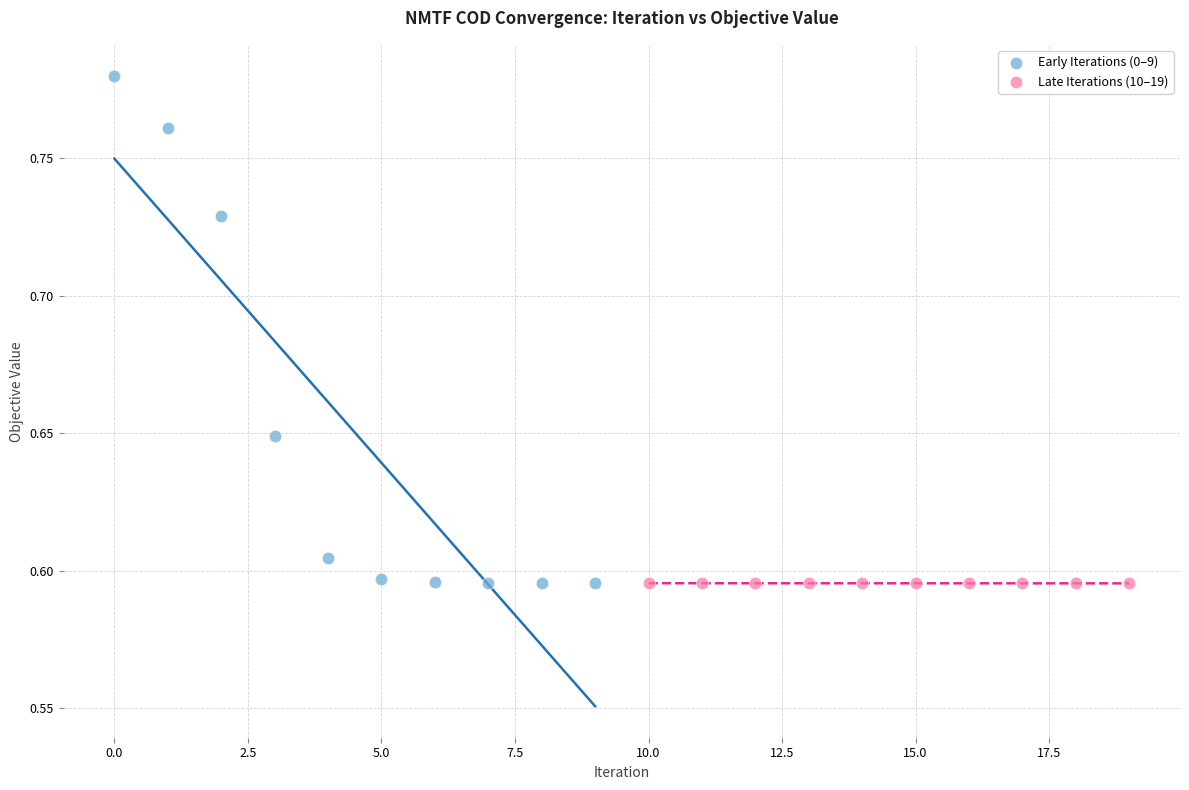

Which series has the largest Y range (max minus min)?

Early Iterations (0–9)